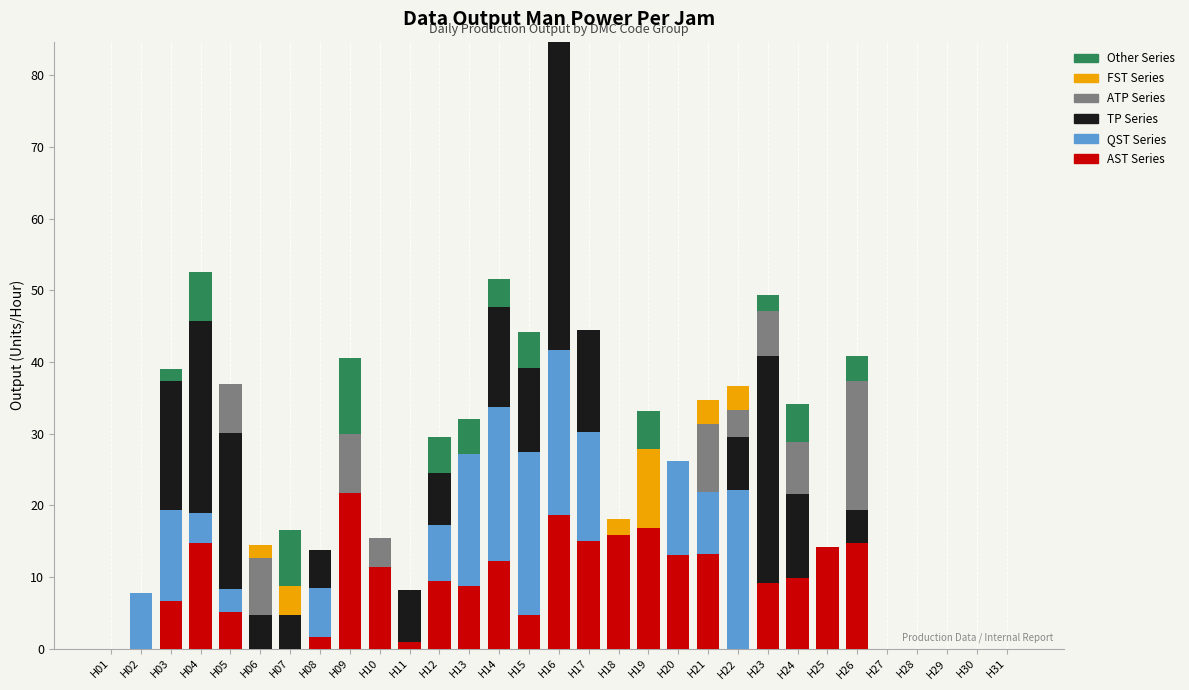

At which category is the sum across all series the highest?

H16